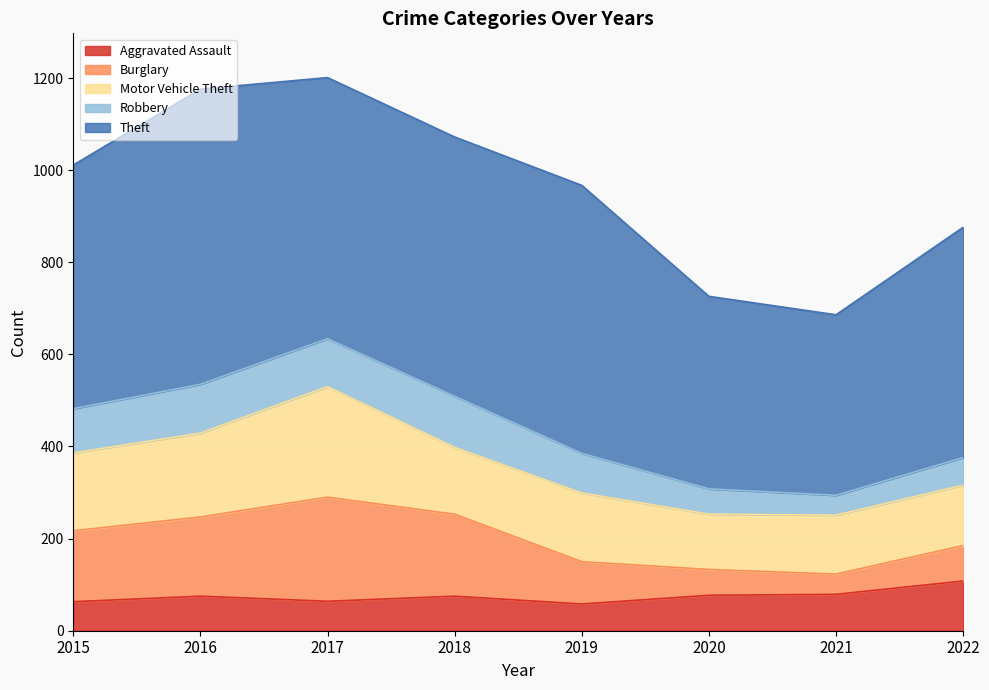

Between 2016 and 2018, which is larger?

2016